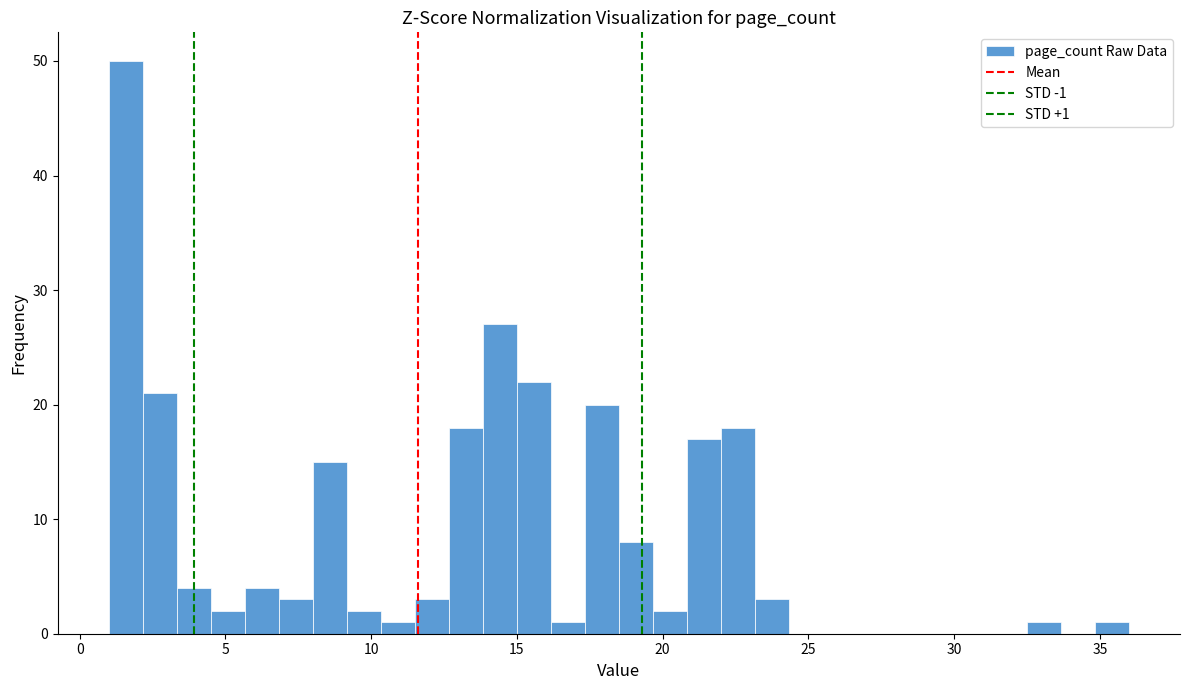

Around what value on the x-axis is the tallest bar? Give the approximate position of its centre, as read against the axis.

1.5